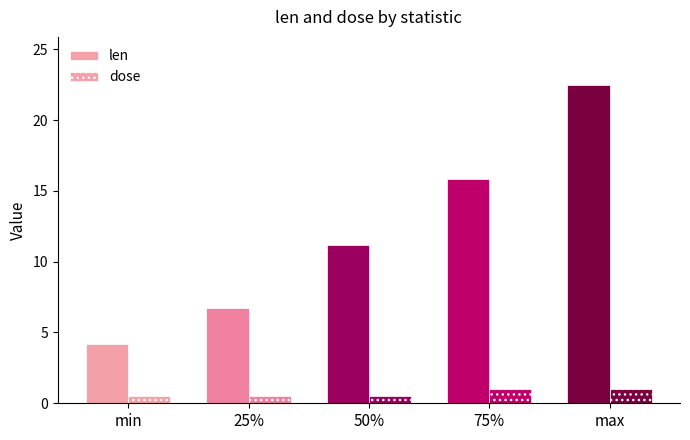

The value of dose at max is 0.7. True or false?

False